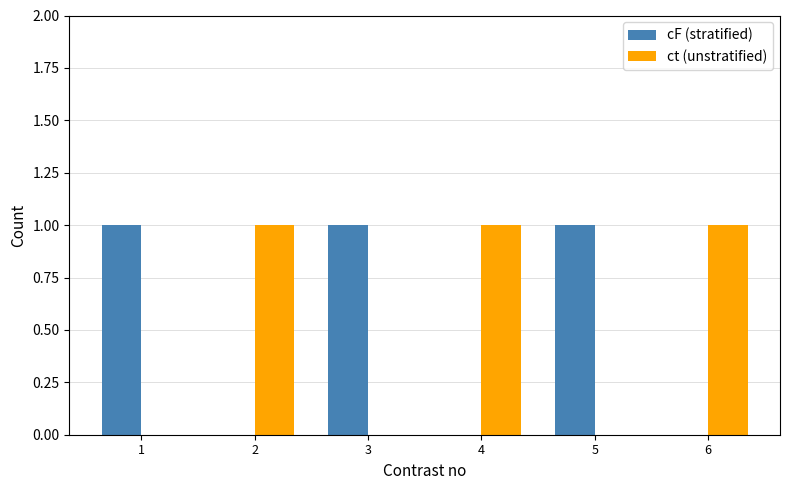

True or false: cF (stratified) has a value of 0 at 2.

True